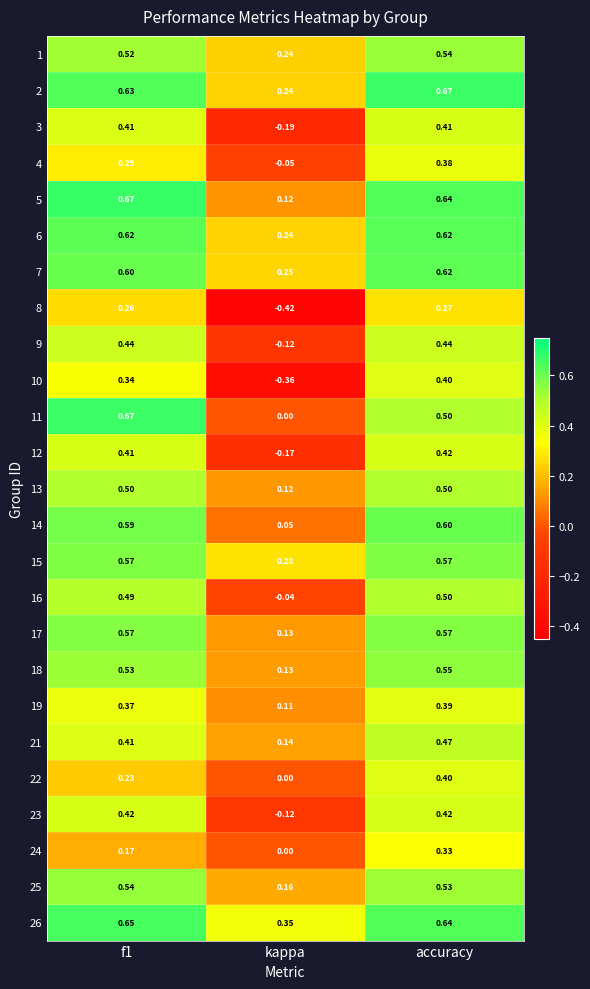

Which category has the lowest value in the 22 series?

kappa